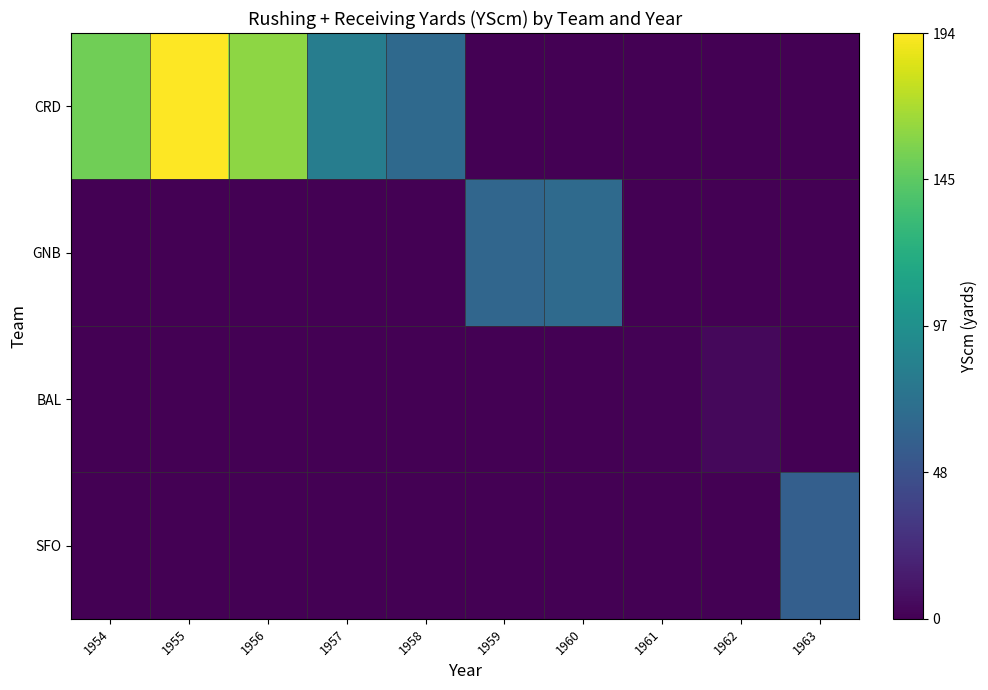

Which series has the largest total across all categories?

CRD